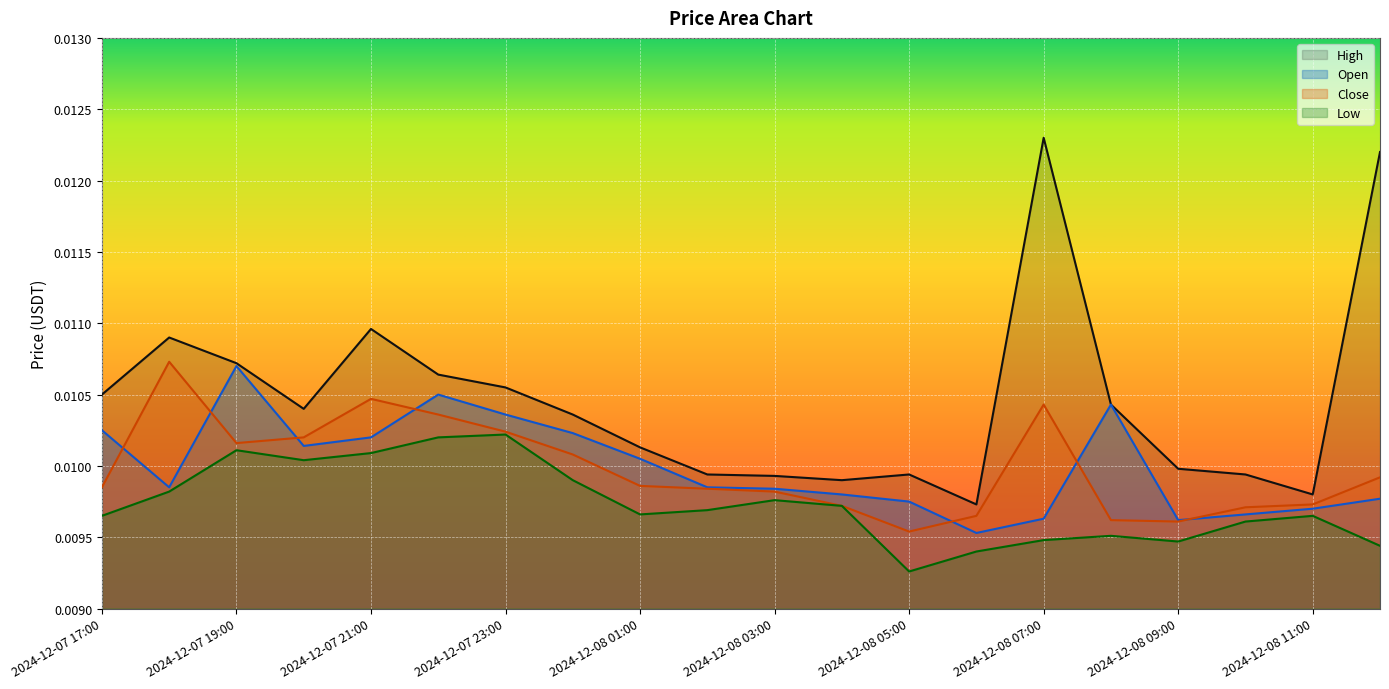

How many lines are shown in the chart?

4